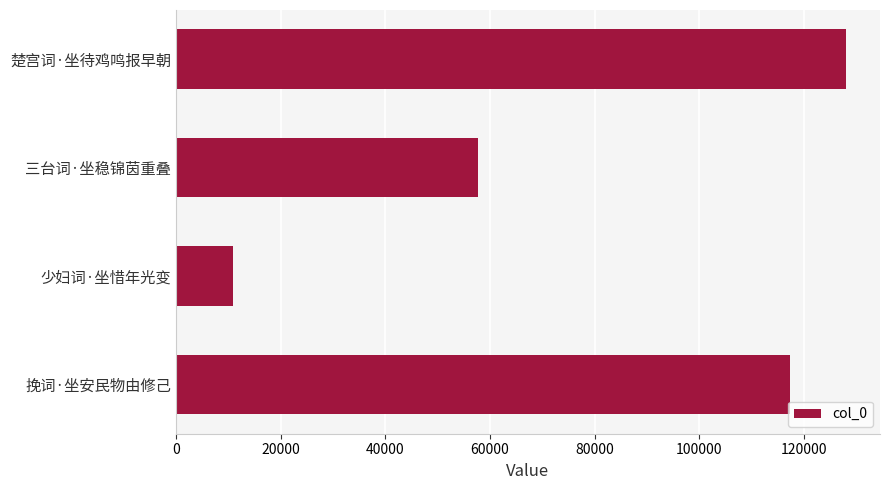

Which has a higher value, 少妇词·坐惜年光变 or 楚宫词·坐待鸡鸣报早朝?

楚宫词·坐待鸡鸣报早朝